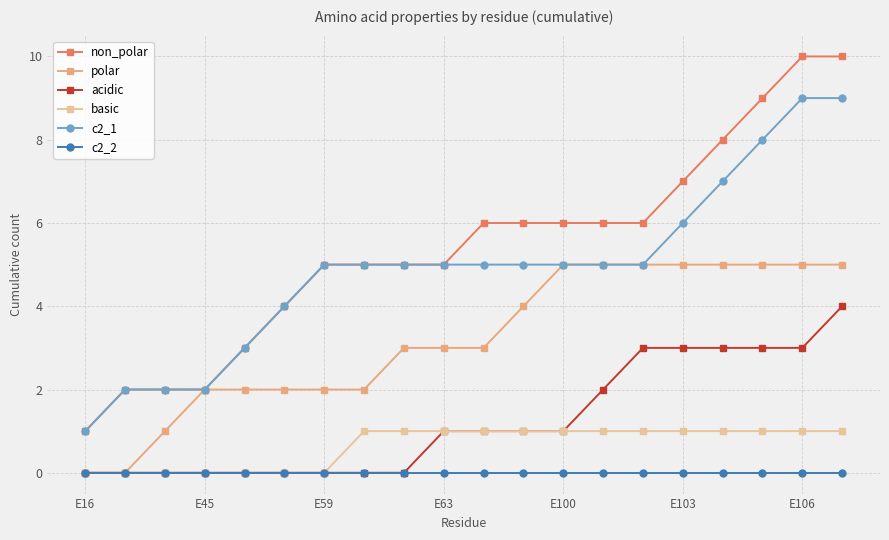

Rank the series by their maximum value, from highest to lowest.

non_polar, c2_1, polar, acidic, basic, c2_2